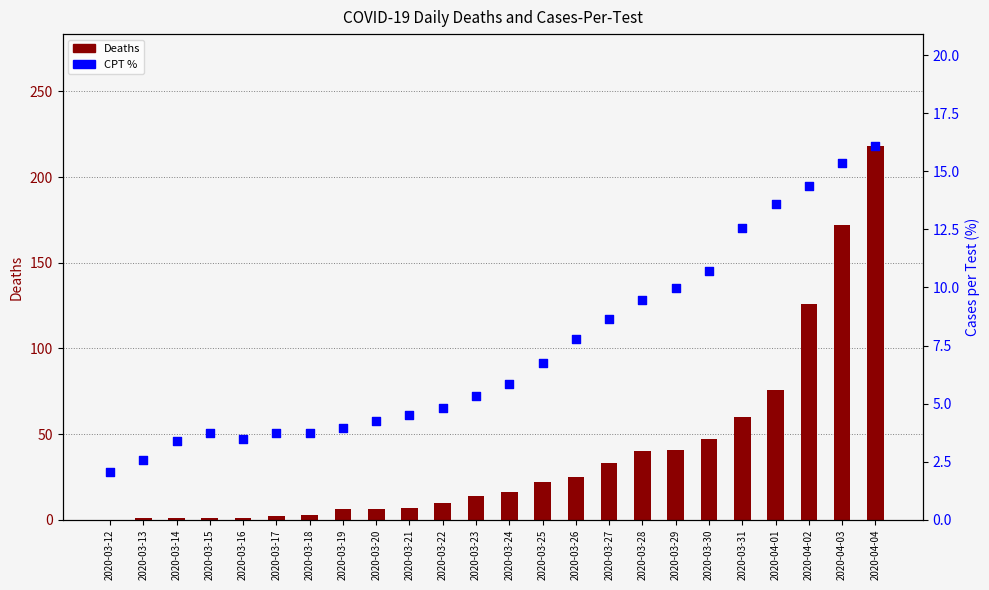

Which series has the largest total across all categories?

Deaths